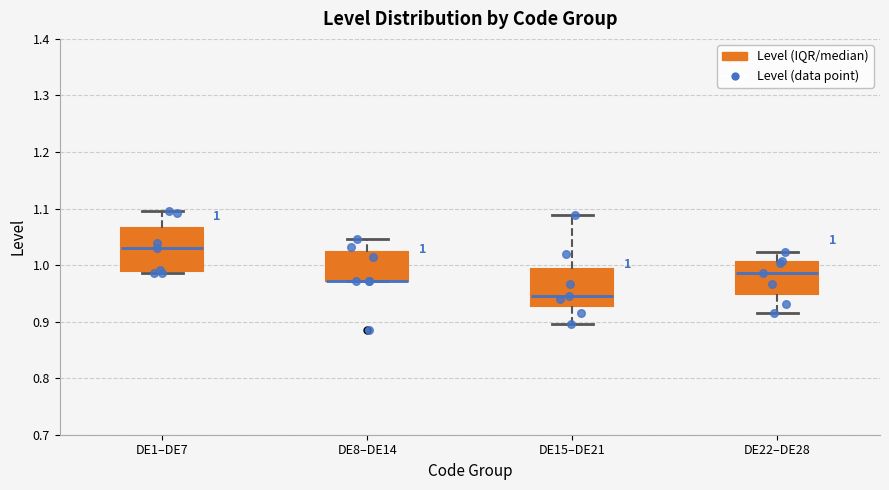

Comparing the boxes themselves (not the whiskers), which one is the tallest?

DE1–DE7